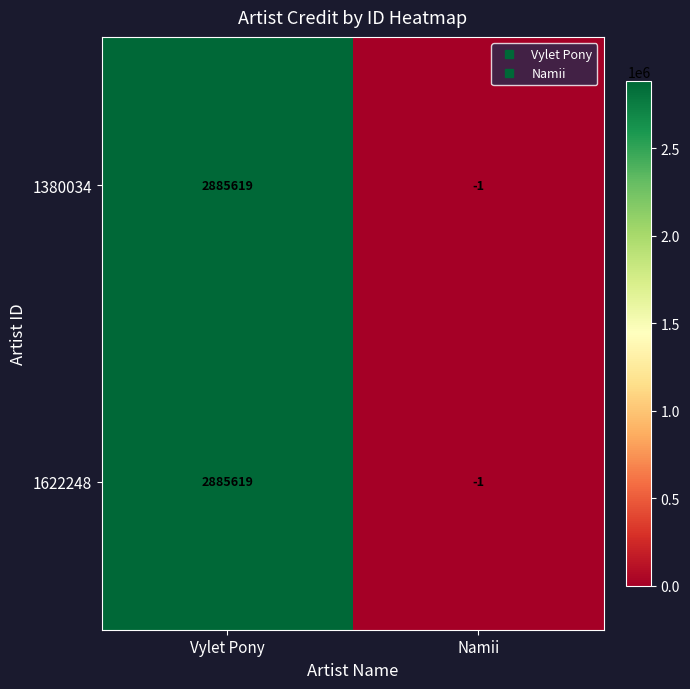

Is it true that 1622248 equals -2 at Namii?

False